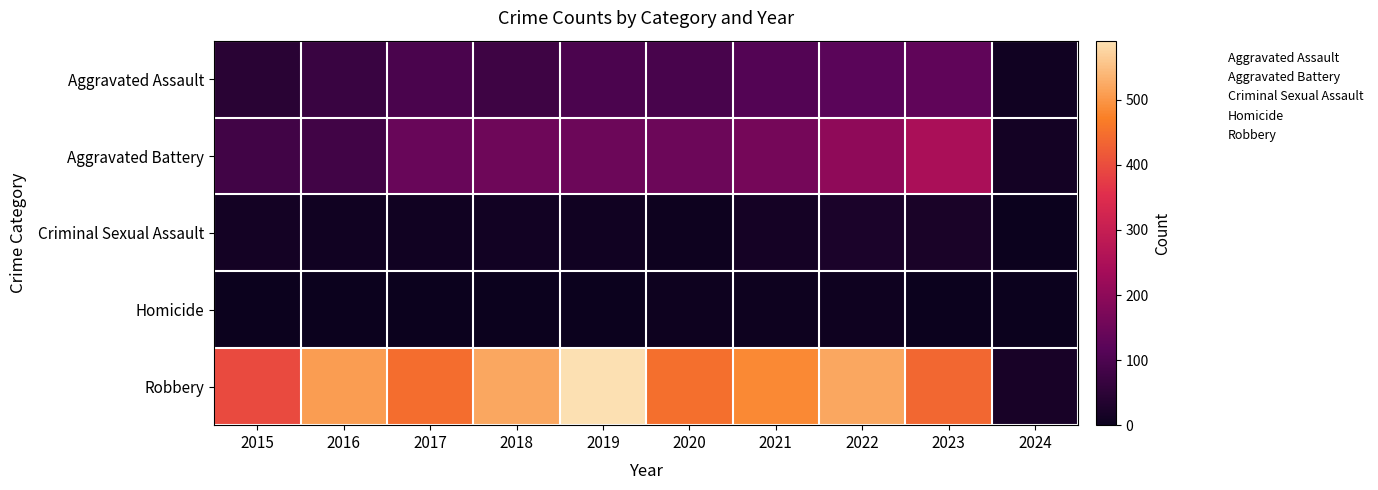

Reading left to right, extract all data points from this chart.

Aggravated Assault: 2015=46	2016=71	2017=95	2018=77	2019=98	2020=94	2021=110	2022=121	2023=130	2024=7
Aggravated Battery: 2015=82	2016=82	2017=142	2018=152	2019=148	2020=150	2021=163	2022=202	2023=246	2024=13
Criminal Sexual Assault: 2015=12	2016=8	2017=8	2018=11	2019=8	2020=3	2021=14	2022=24	2023=21	2024=0
Homicide: 2015=0	2016=1	2017=1	2018=1	2019=2	2020=3	2021=4	2022=5	2023=2	2024=1
Robbery: 2015=395	2016=510	2017=446	2018=520	2019=591	2020=450	2021=484	2022=521	2023=438	2024=20